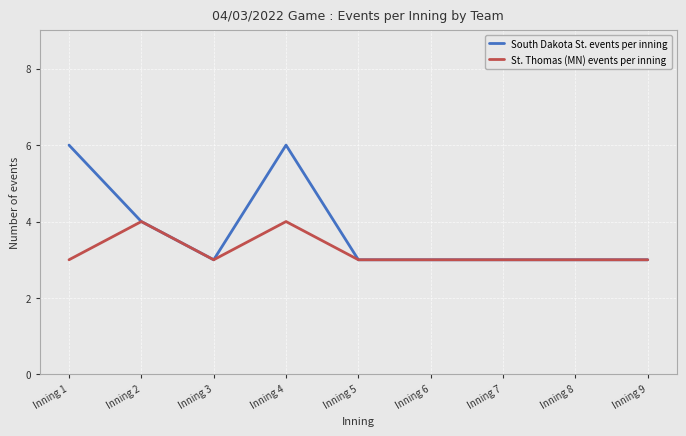

At which category is the sum across all series the highest?

Inning 4